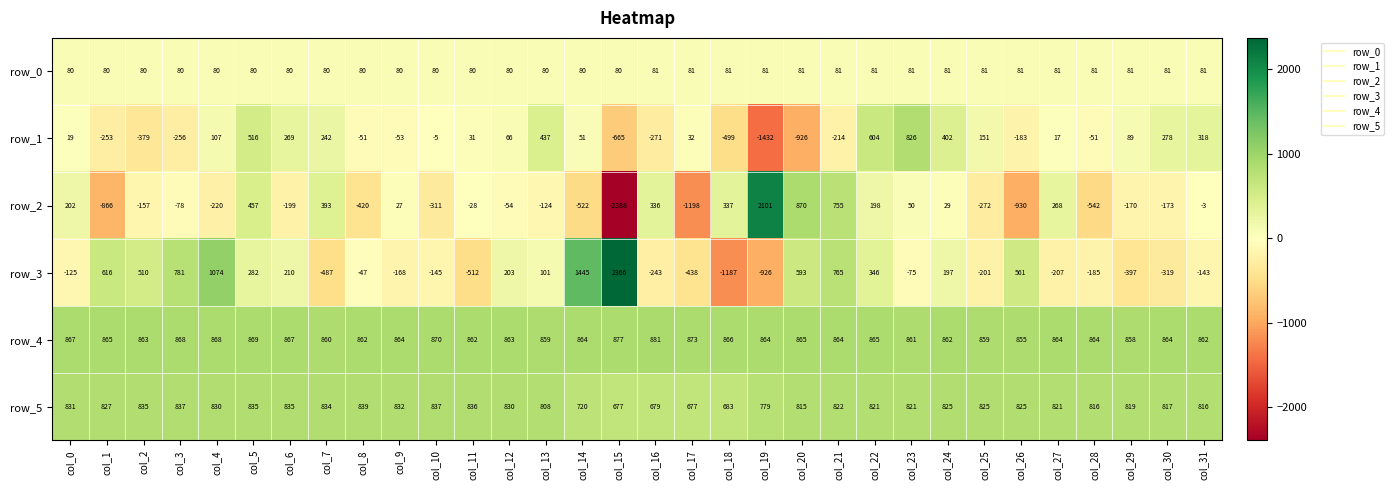

How many data points in row_3 are above -47?

15